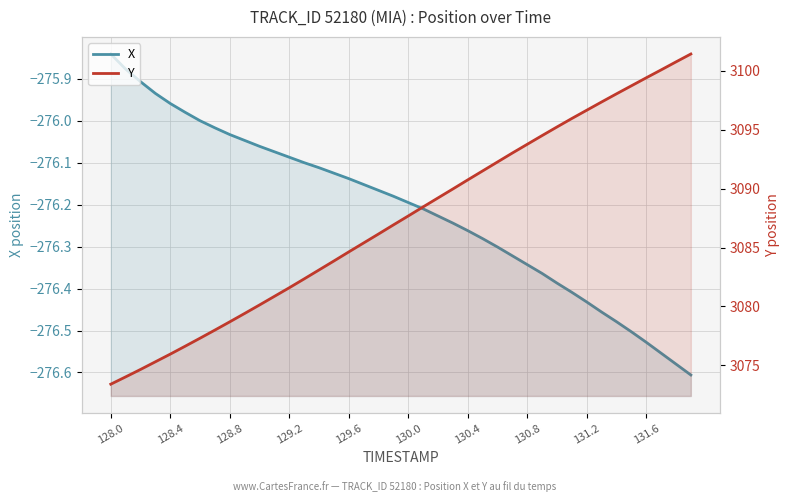

The Y series shows 781.2 at 130.0. True or false?

False